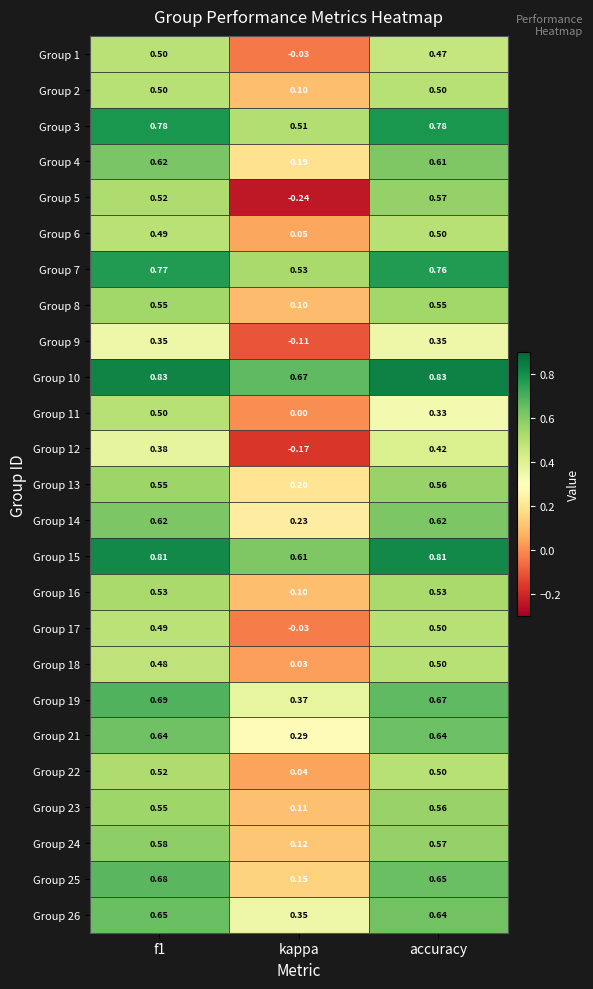

At which label is Group 6 closest to 0?

kappa